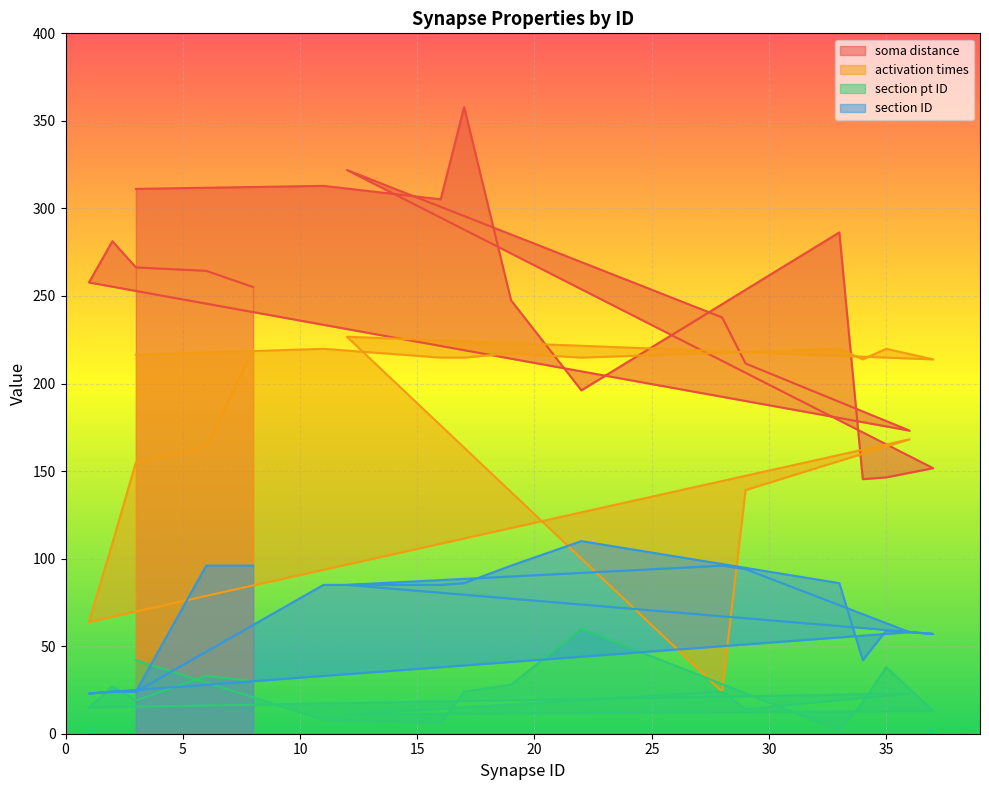

Reading left to right, extract all data points from this chart.

soma distance: 3=311.2	11=312.9	16=305.2	17=357.9	19=247.5	22=196.1	33=286.3	34=145.4	35=146.4	37=151.7	12=322.0	28=237.8	29=211.5	36=173.1	1=257.7	2=281.3	3=266.3	6=264.4	8=255.1
activation times: 3=216.4	11=219.8	16=214.8	17=214.8	19=217.3	22=214.8	33=219.8	34=213.8	35=219.8	37=213.8	12=226.7	28=24.0	29=139.2	36=168.2	1=63.8	2=108.9	3=154.9	6=163.8	8=219.6
section pt ID: 3=42.0	11=8.0	16=6.0	17=24.0	19=28.0	22=60.0	33=2.0	34=18.0	35=38.0	37=13.0	12=11.0	28=24.0	29=14.0	36=23.0	1=15.0	2=27.0	3=19.0	6=33.0	8=30.0
section ID: 3=24.0	11=85.0	16=85.0	17=86.0	19=96.0	22=110.0	33=86.0	34=42.0	35=59.0	37=57.0	12=85.0	28=96.0	29=94.0	36=58.0	1=23.0	2=24.0	3=24.0	6=96.0	8=96.0